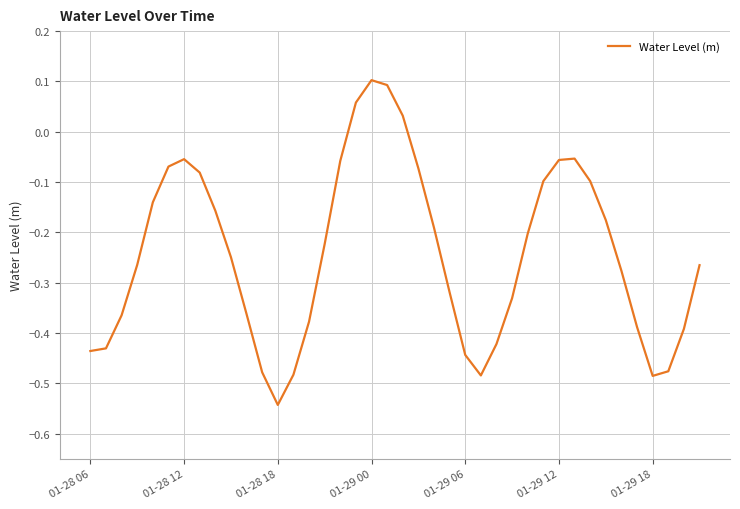

The chart shows a value of -0.9 at 01-28 18. True or false?

False